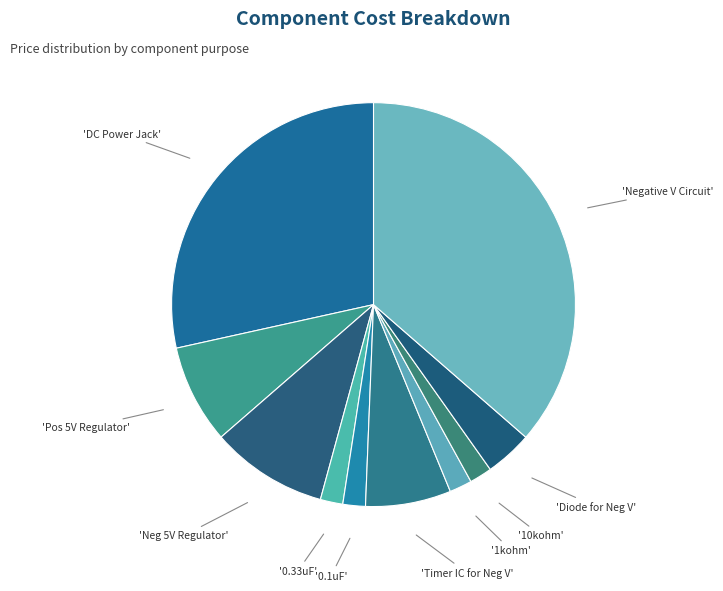

Count the number of slices in the pie.

10